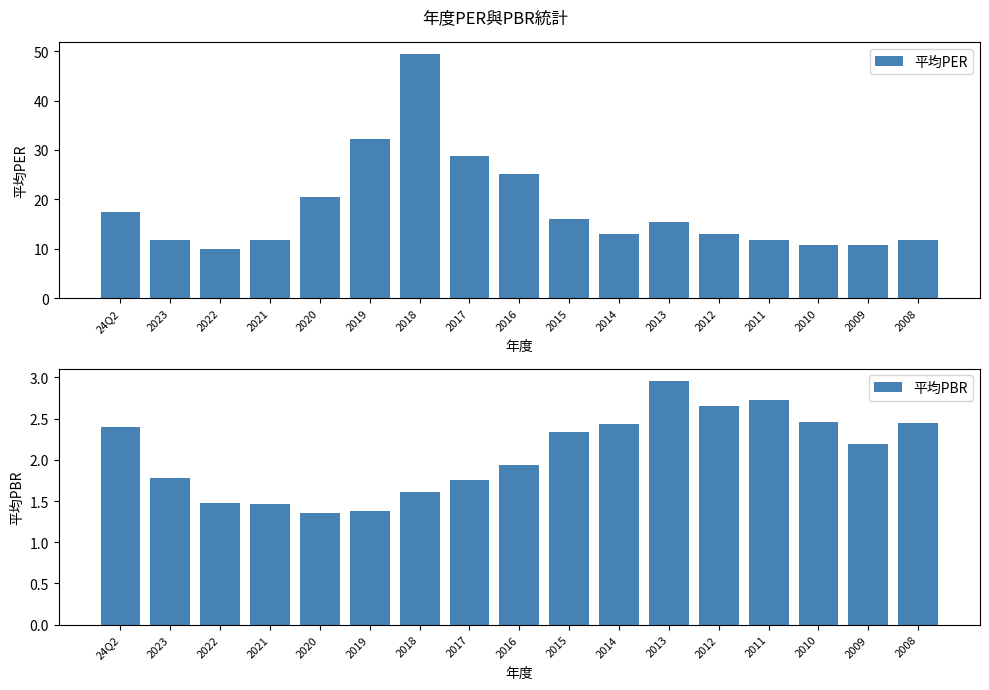

The value of 平均PBR at 2008 is 1.5. True or false?

False